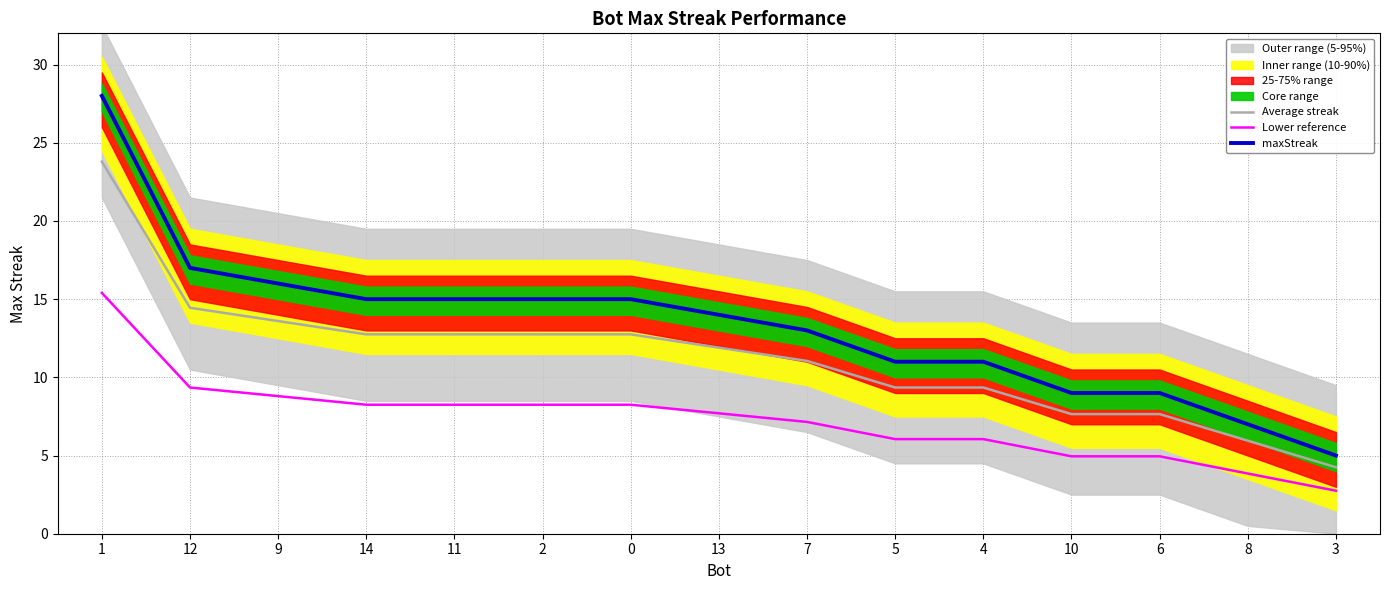

What is the average value of the Lower reference series?

7.3